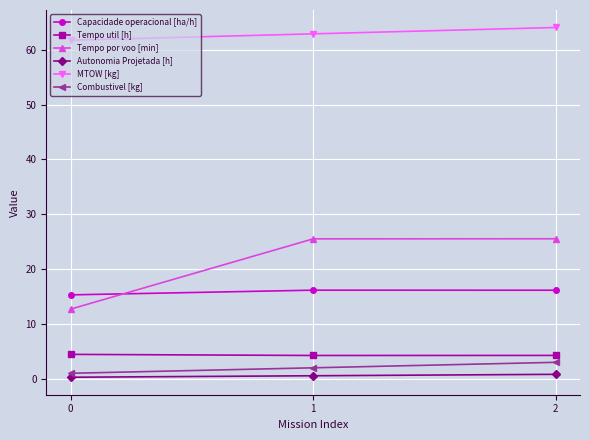

How many lines are shown in the chart?

6